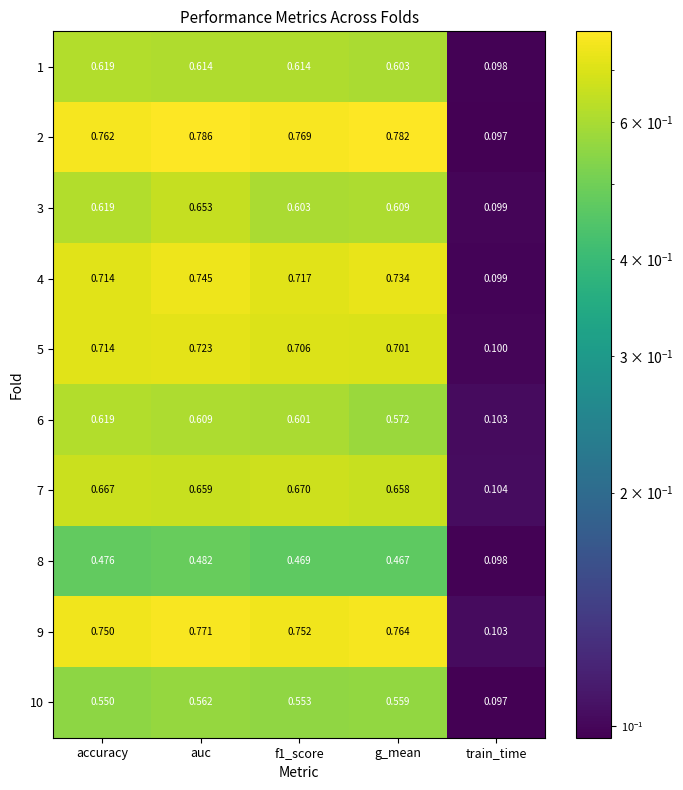

Which series has the largest total across all categories?

2